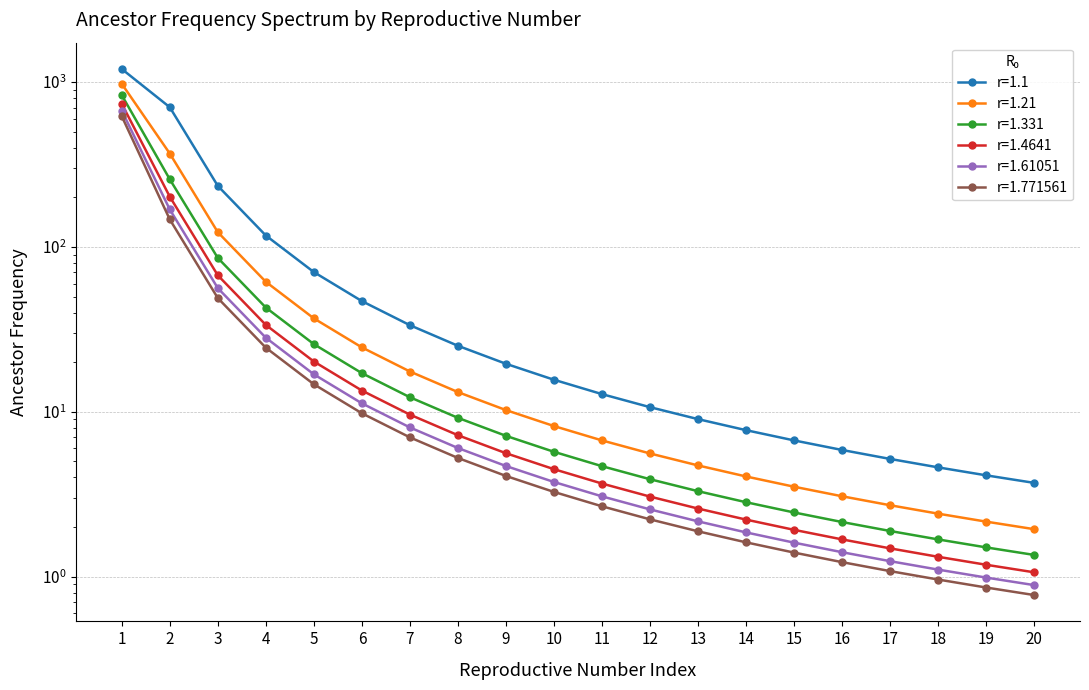

The r=1.331 series shows 1.0 at 19. True or false?

False